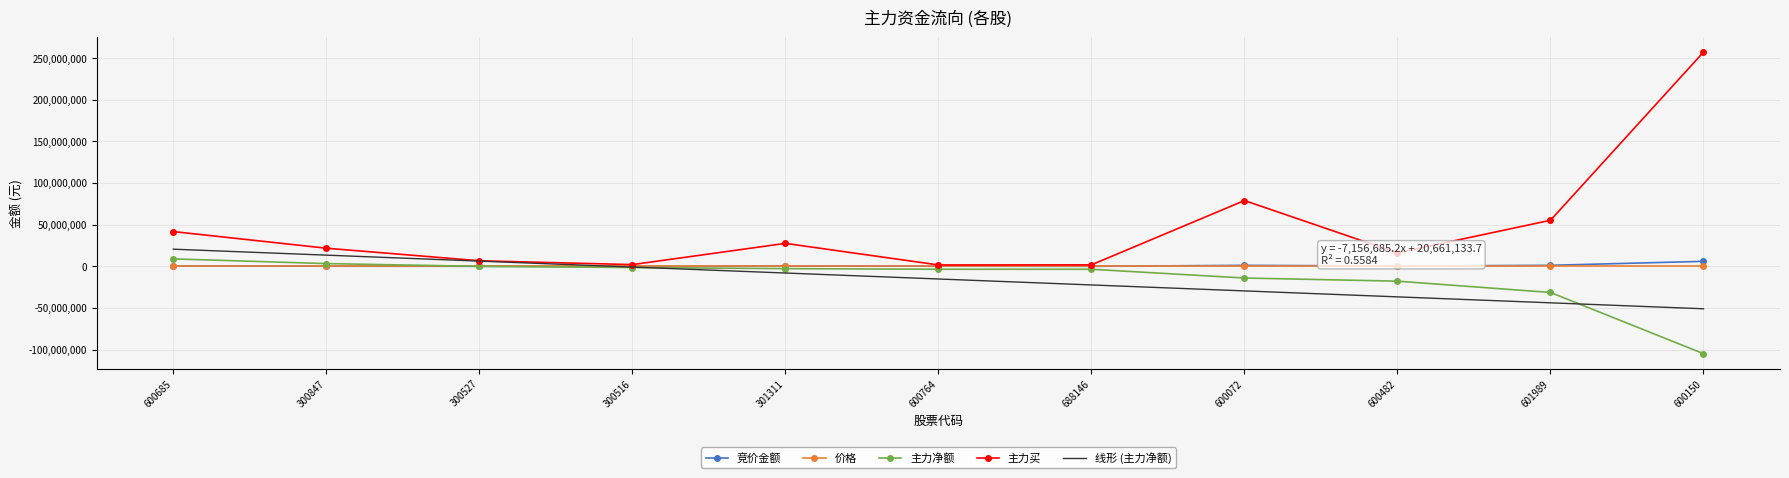

Which series has the largest total across all categories?

主力买